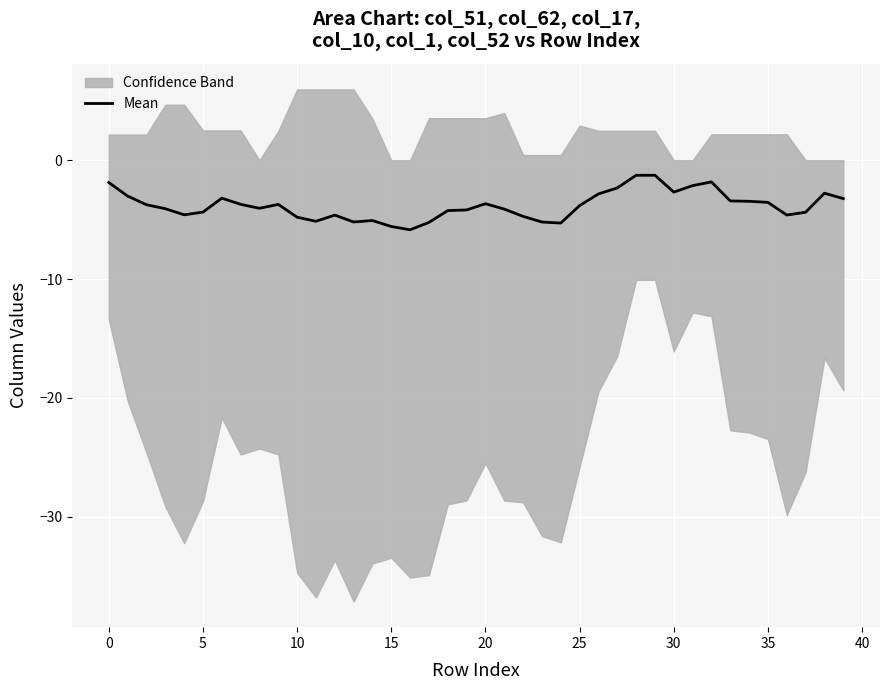

How many values are below -3?

31